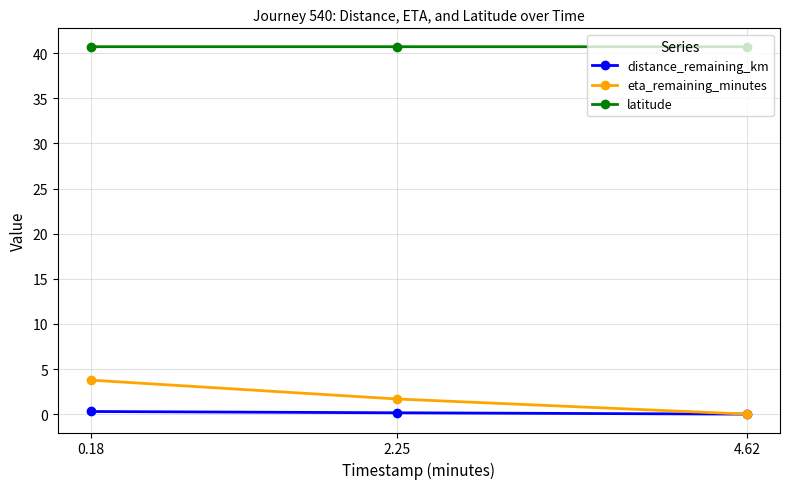

What is the highest value of the distance_remaining_km series?

0.3